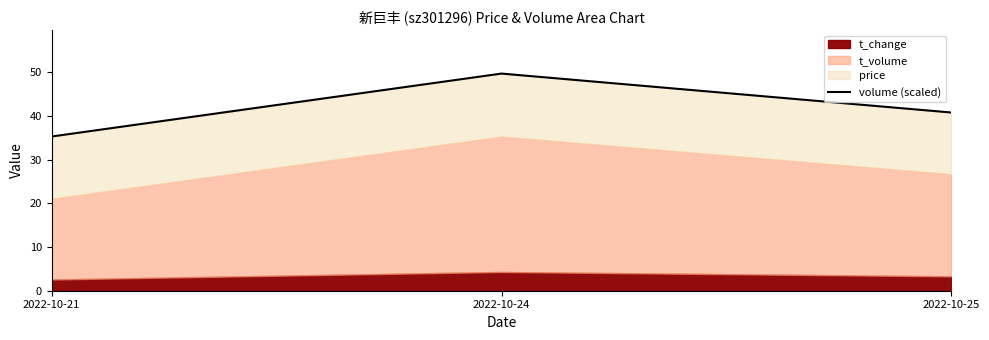

Count the number of values greater than 40.

2